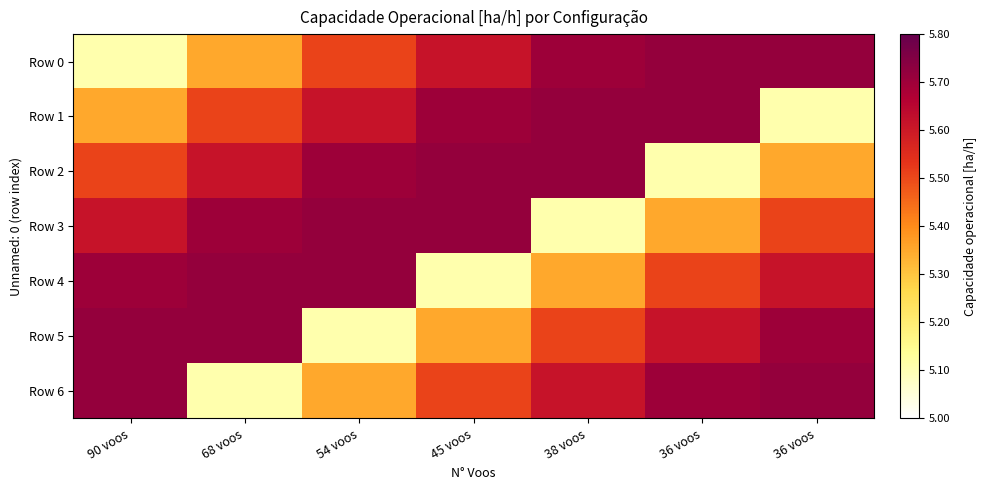

How many series are shown in this chart?

7